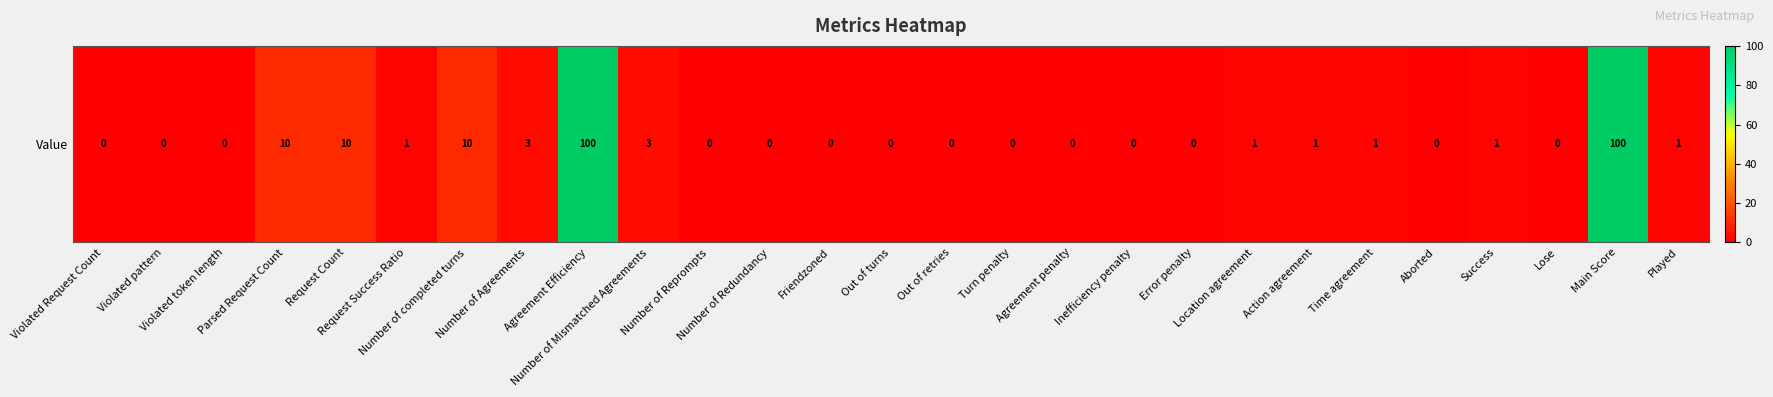

Reading left to right, transcribe all the data shown in this chart.

0	0	0	10	10	1	10	3	100	3	0	0	0	0	0	0	0	0	0	1	1	1	0	1	0	100	1